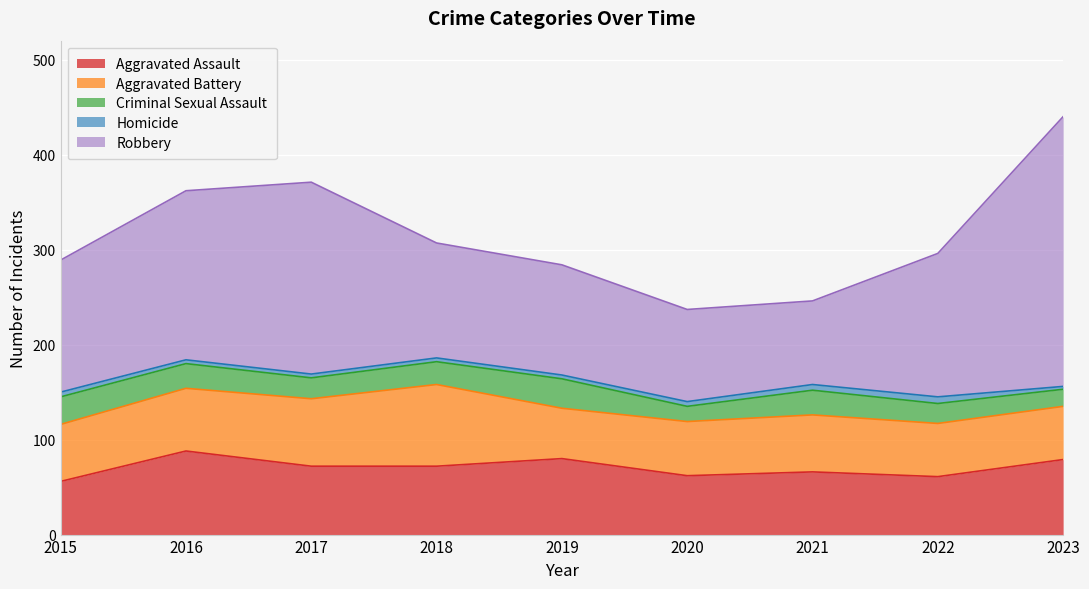

What is the value of the Homicide point at the 8th from the left?

7